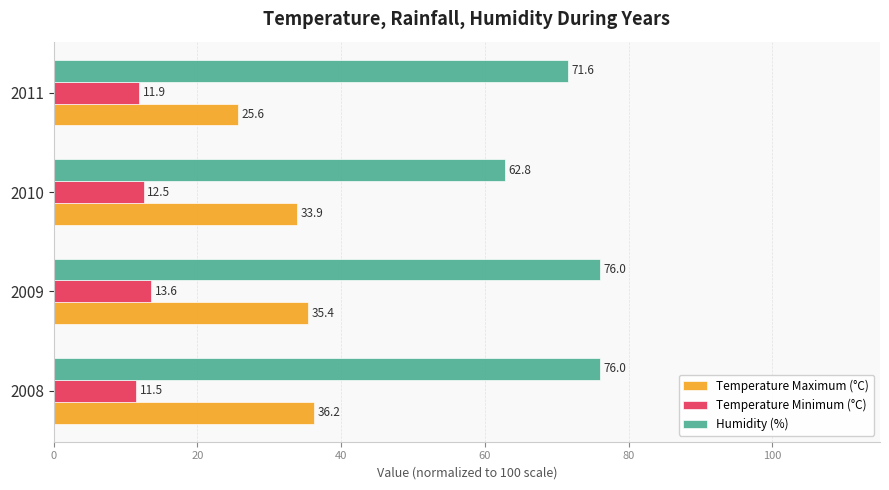

At how many categories does at least one series exceed 17?

4